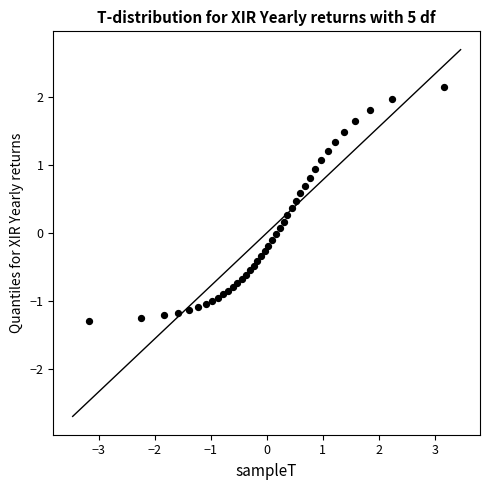

What is the range of X values (max minus min)?

6.3